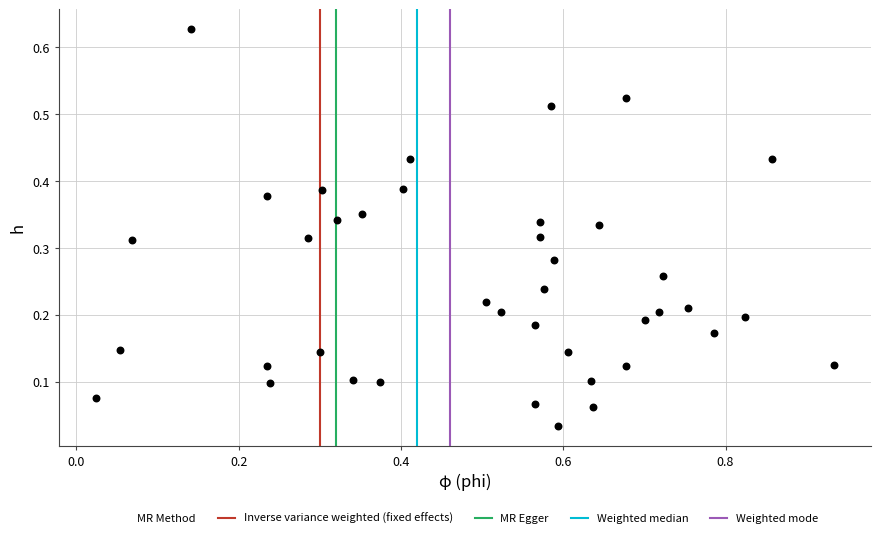

What is the range of X values (max minus min)?

0.9